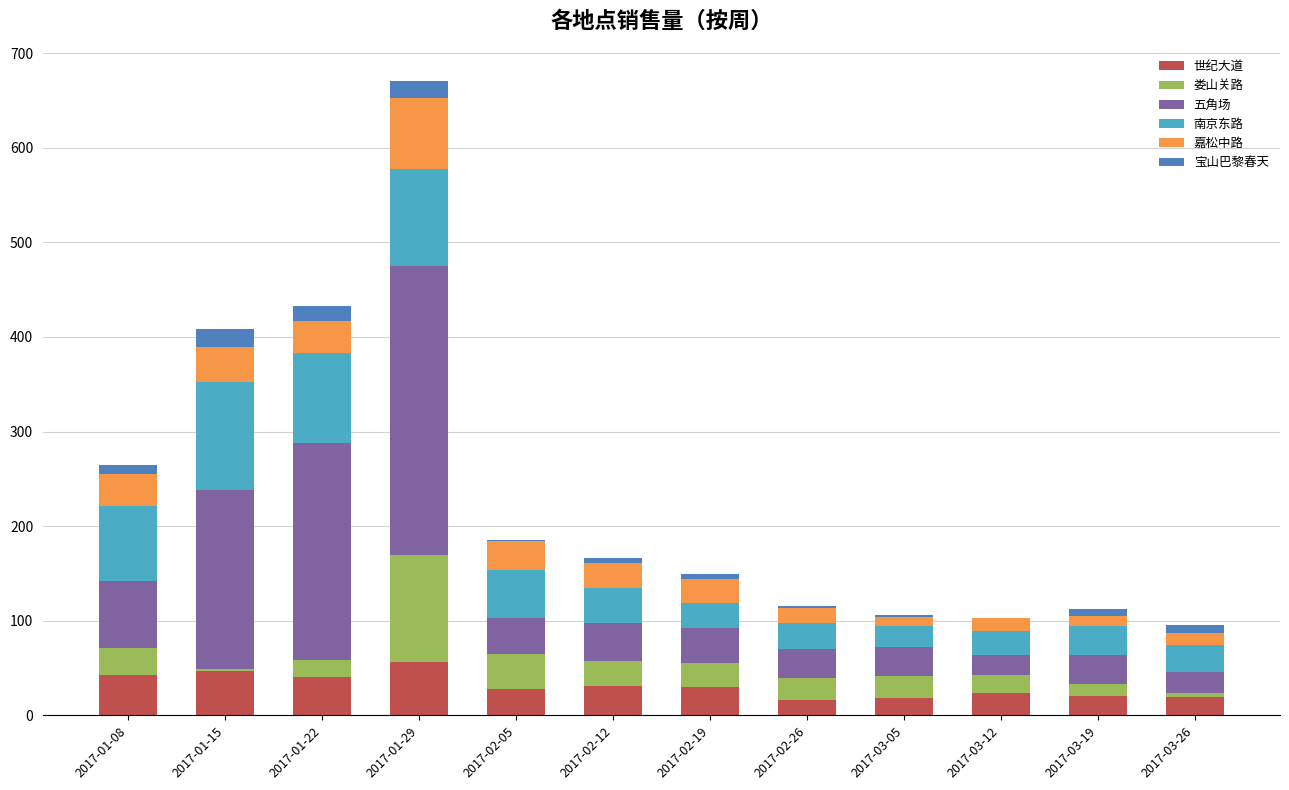

How many data points does each series have?

12